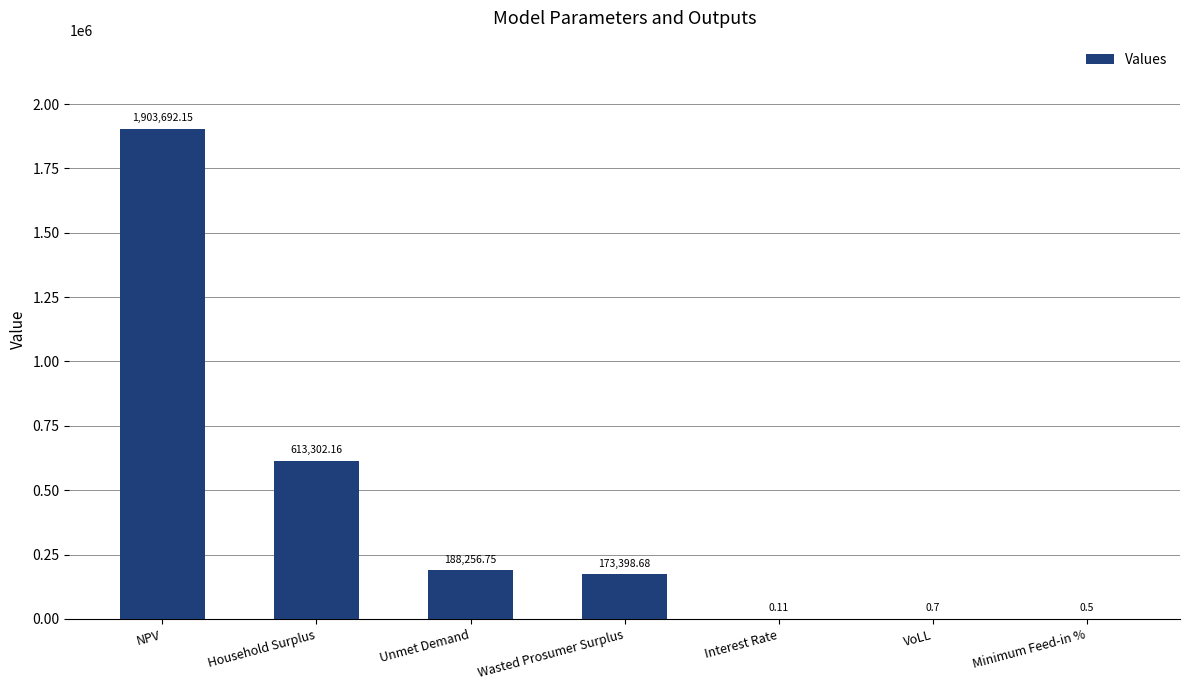

Does the chart contain stacked bars?

No